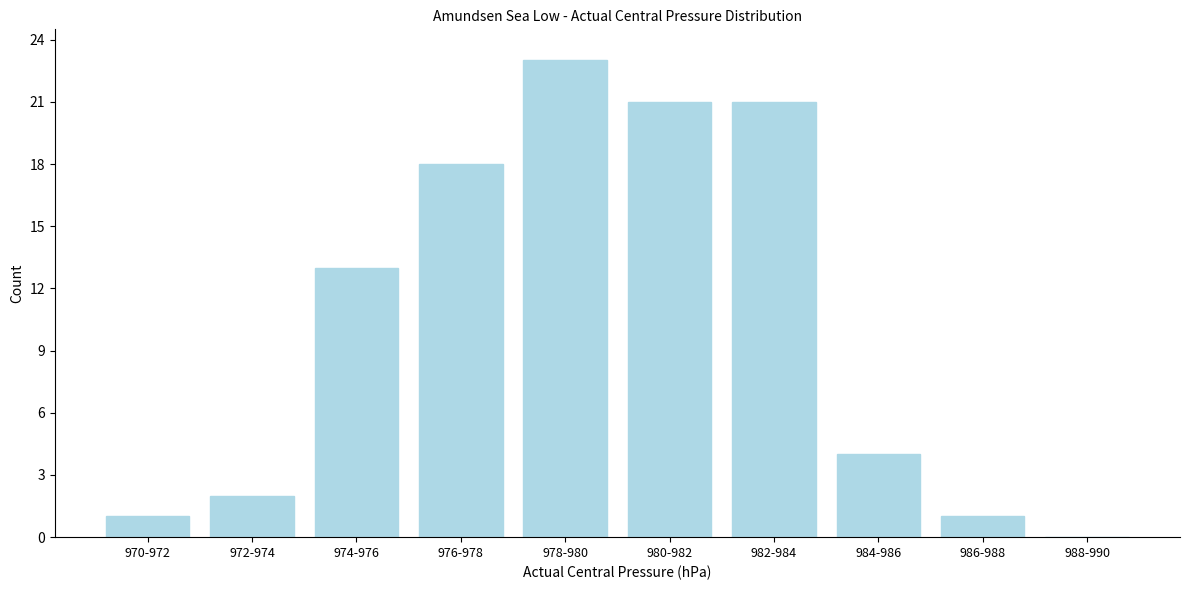

Reading left to right, transcribe all the data shown in this chart.

970-972=1	972-974=2	974-976=13	976-978=18	978-980=23	980-982=21	982-984=21	984-986=4	986-988=1	988-990=0